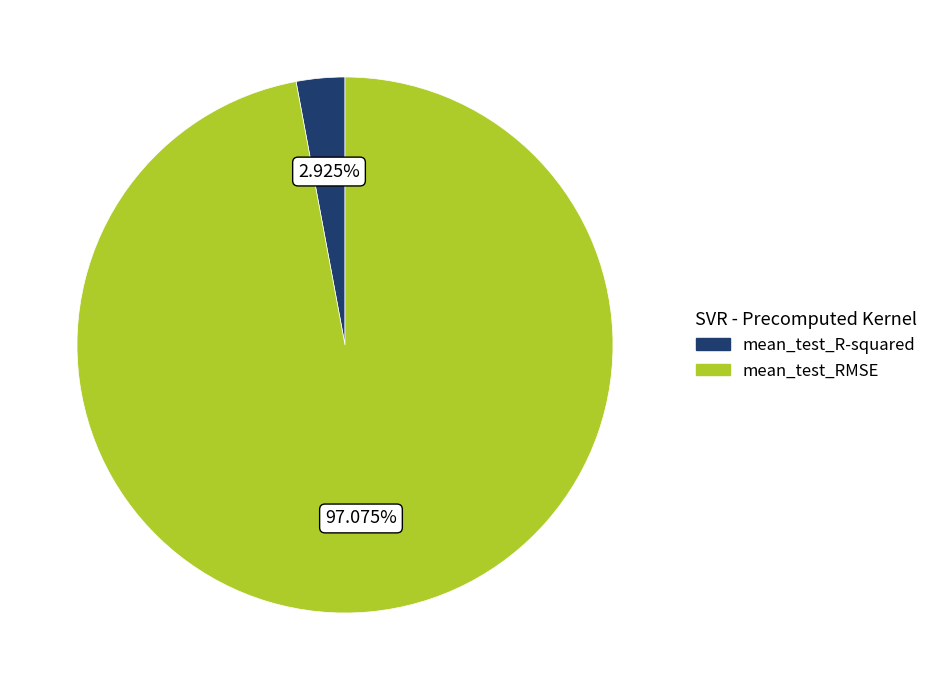

Between mean_test_R-squared and mean_test_RMSE, which is larger?

mean_test_RMSE